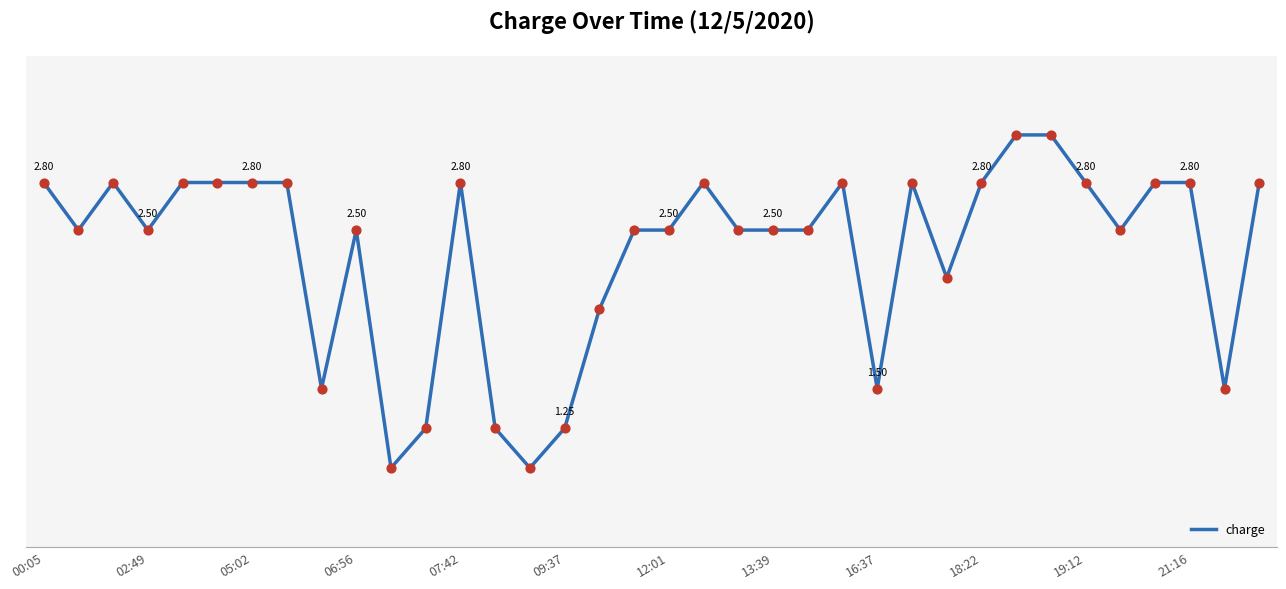

Does the chart have visible grid lines?

No